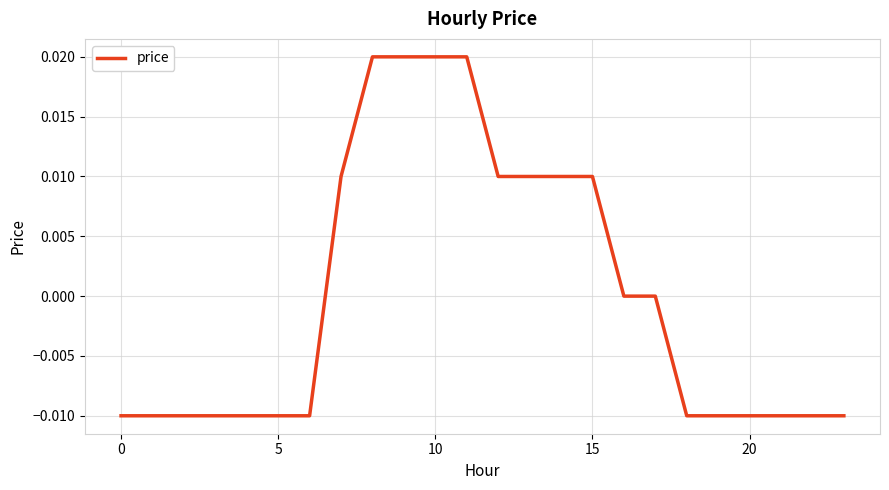

Does the chart have visible grid lines?

Yes